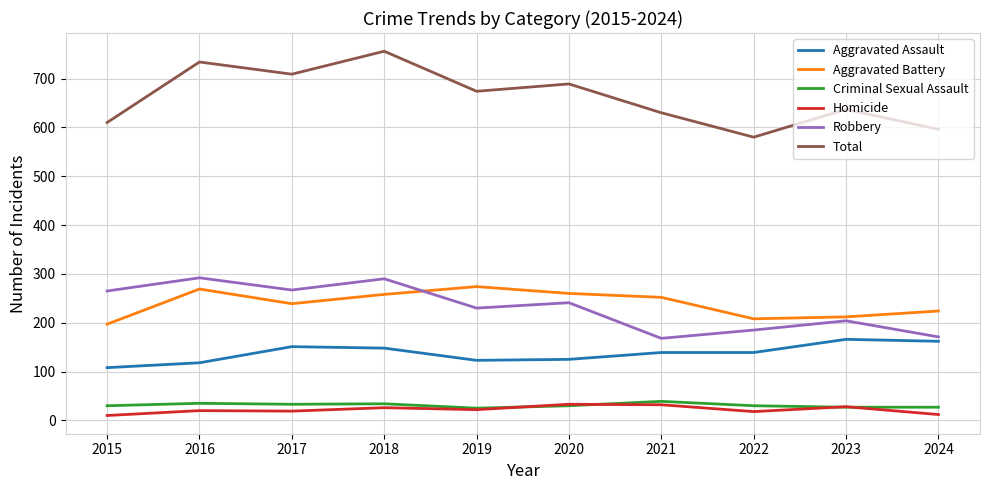

Which series has the largest total across all categories?

Total